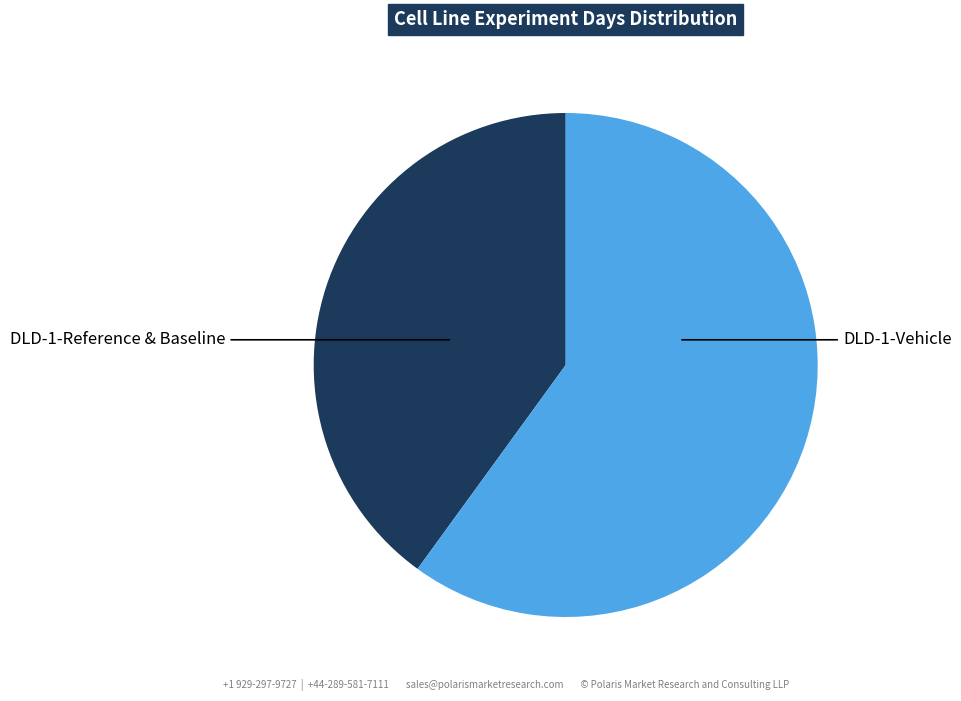

Between DLD-1-Reference & Baseline and DLD-1-Vehicle, which is larger?

DLD-1-Vehicle